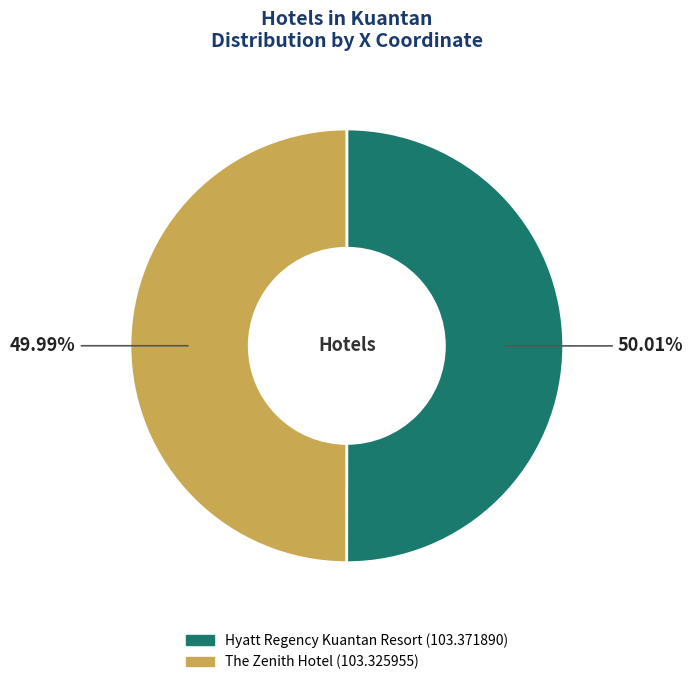

How many segments does this pie chart have?

2